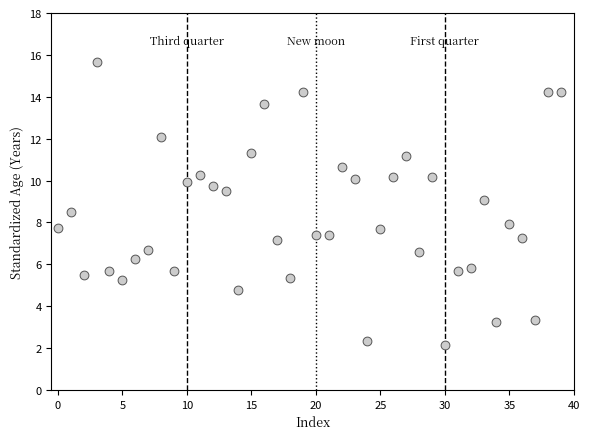

What is the range of Y values (max minus min)?

13.5